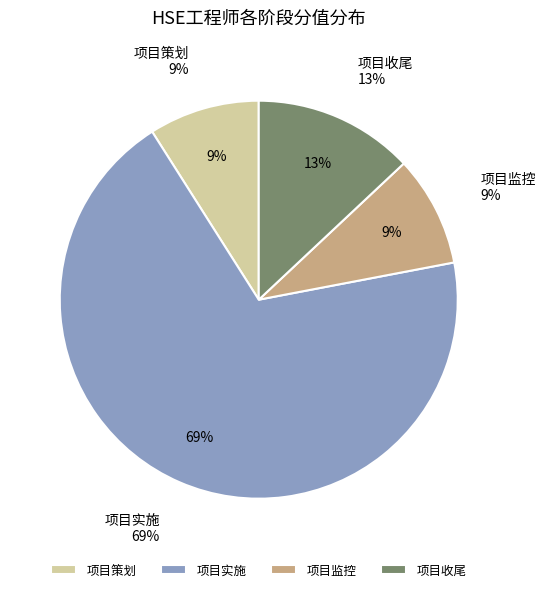

To the nearest percent, what is the combined percentage of 项目实施 and 项目策划?

78%